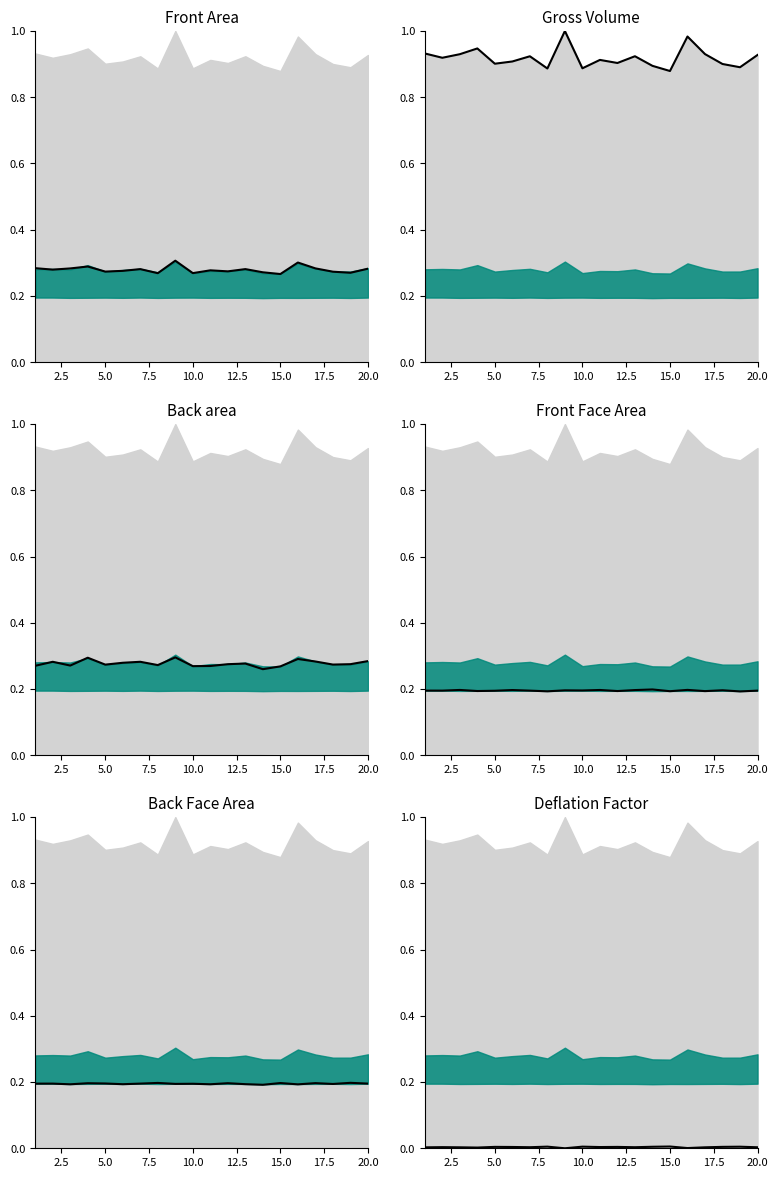

In Front Face Area, how many points are lower than both neighbors (excluding endpoints)?

8